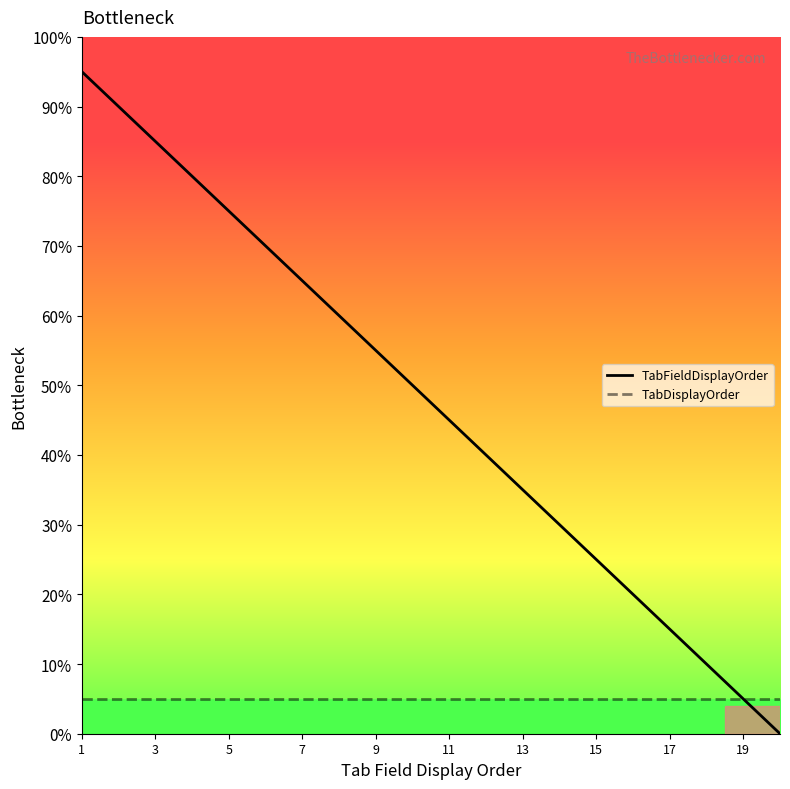

What is the greatest value displayed?

95.0